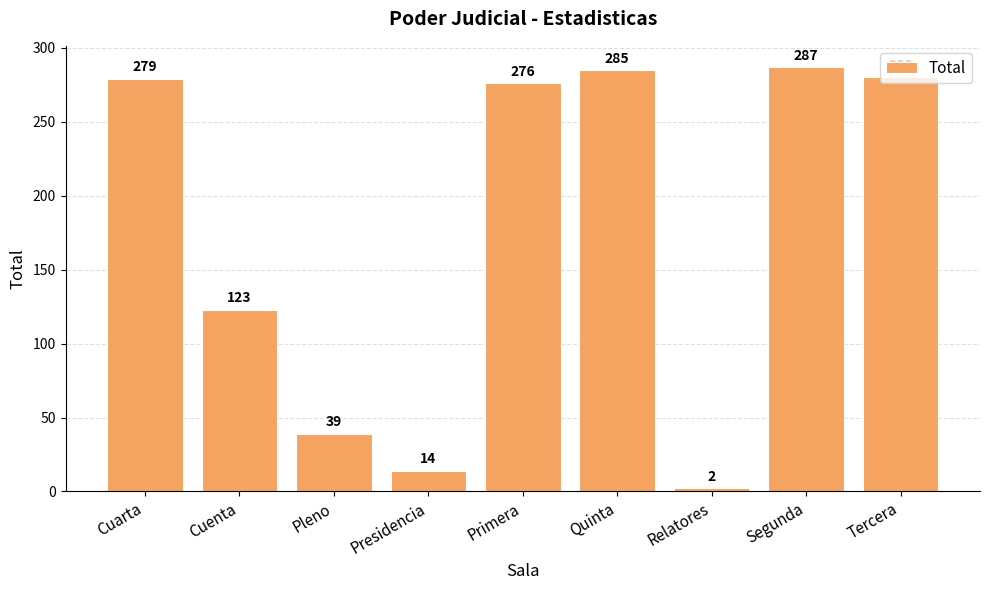

What is the value of the 2nd bar from the left?

123